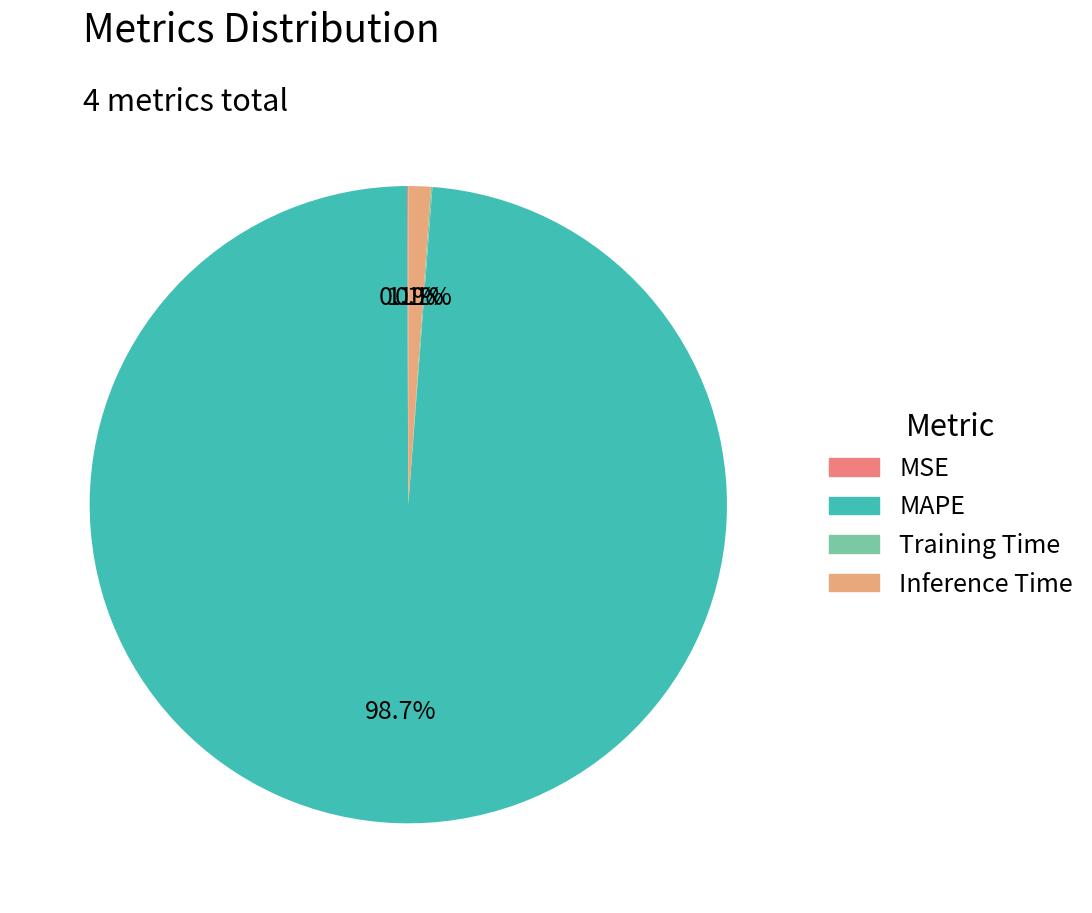

What is the largest slice in the pie chart?

MAPE